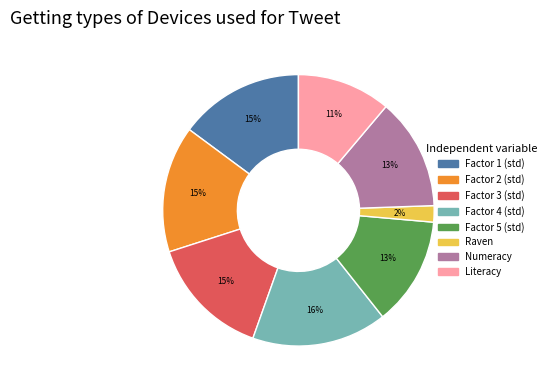

To the nearest percent, what percentage of the pie is Factor 1 (std)?

15%